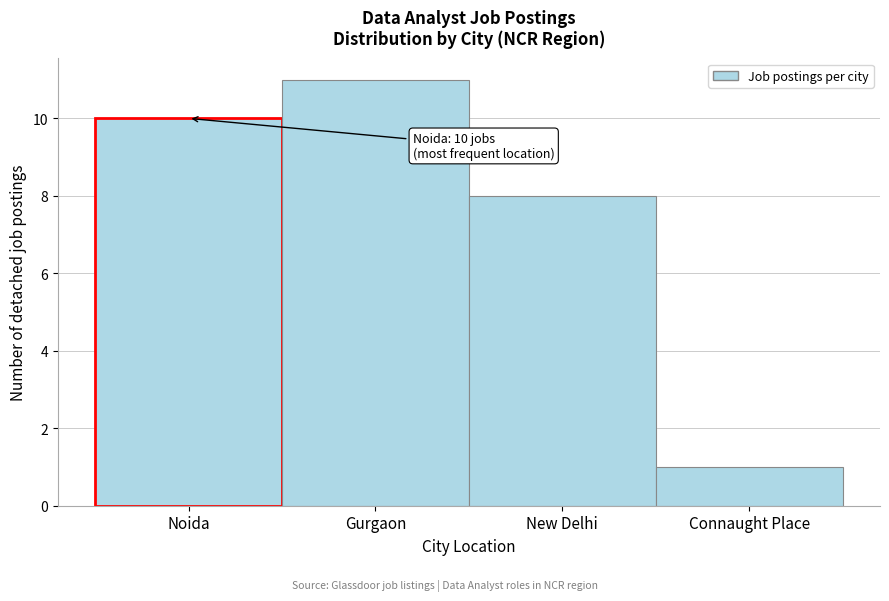

Reading left to right, what are all the values shown in this chart?

Noida=10	Gurgaon=11	New Delhi=8	Connaught Place=1